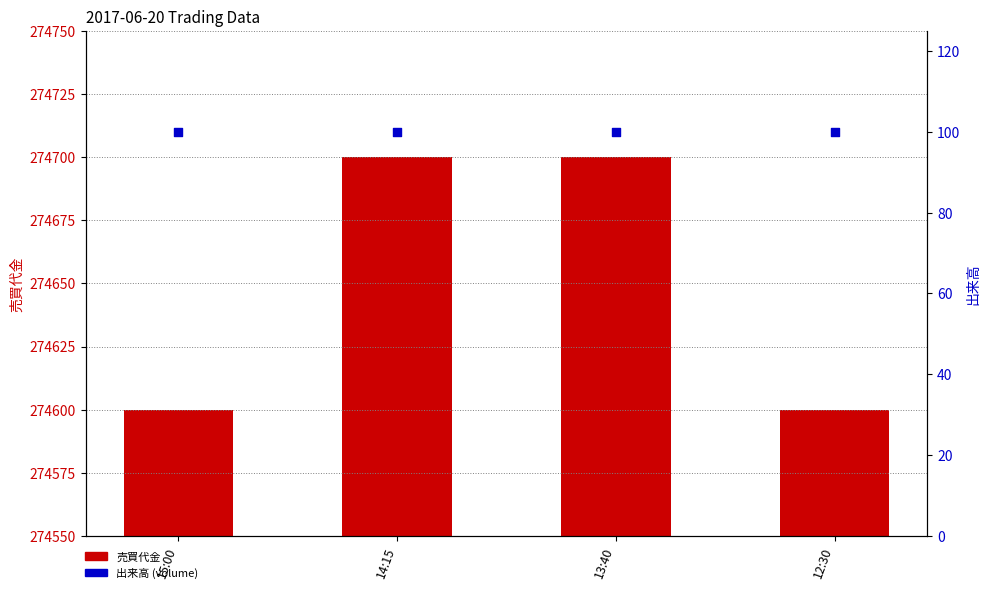

Is the value of 売買代金 at 14:15 greater than the value of 出来高 (volume) at 13:40?

Yes